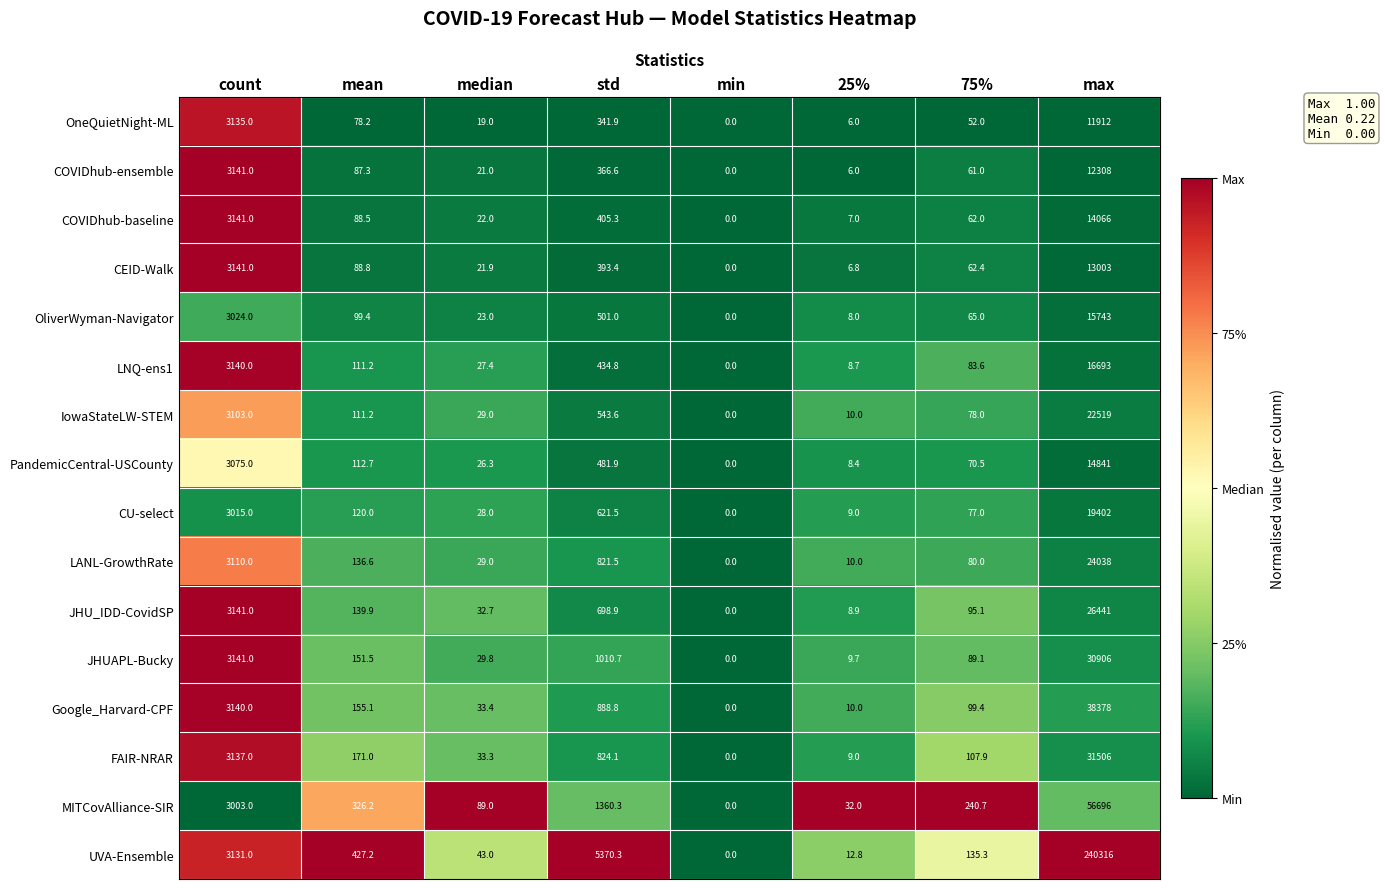

True or false: MITCovAlliance-SIR has a value of 4645.8 at count.

False